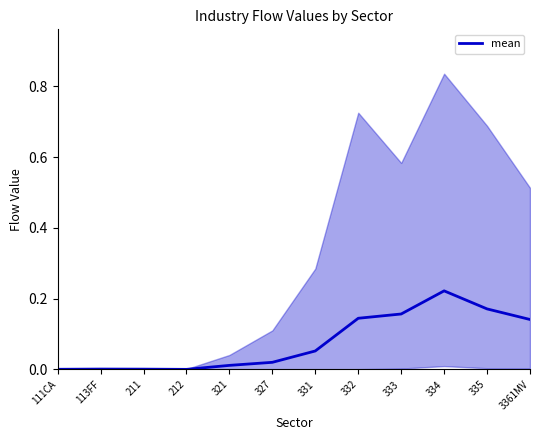

At which category does the data reach its first local valley?

212